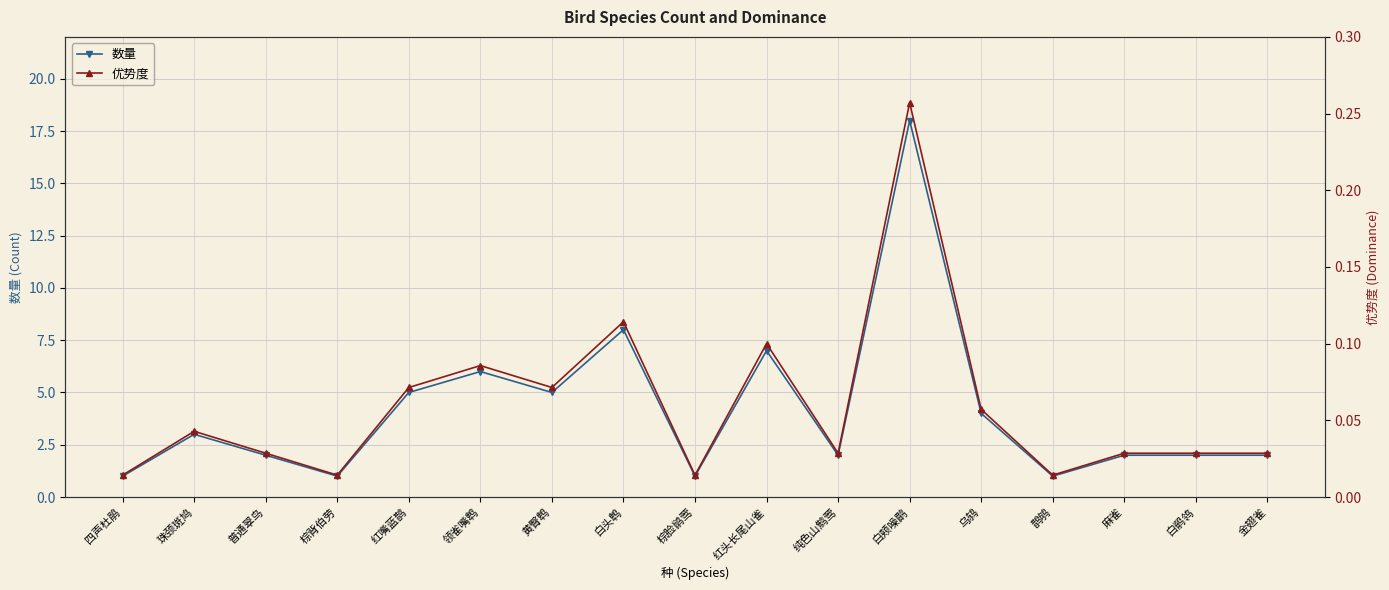

The 数量 series shows 1.0 at 鹊鸲. True or false?

True